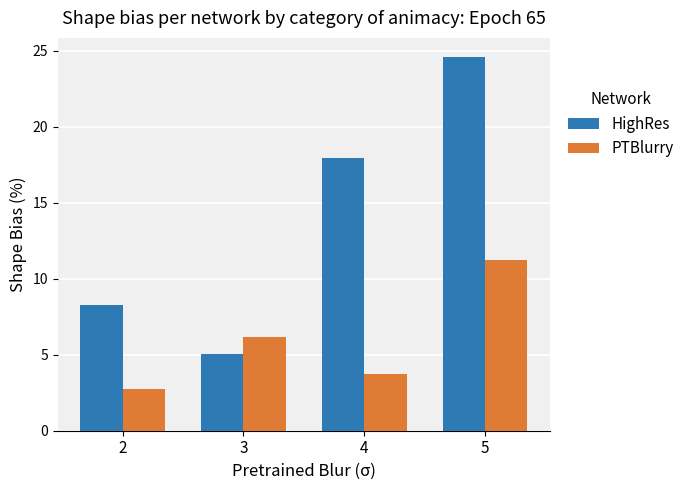

What are all the series names shown in the legend?

HighRes, PTBlurry